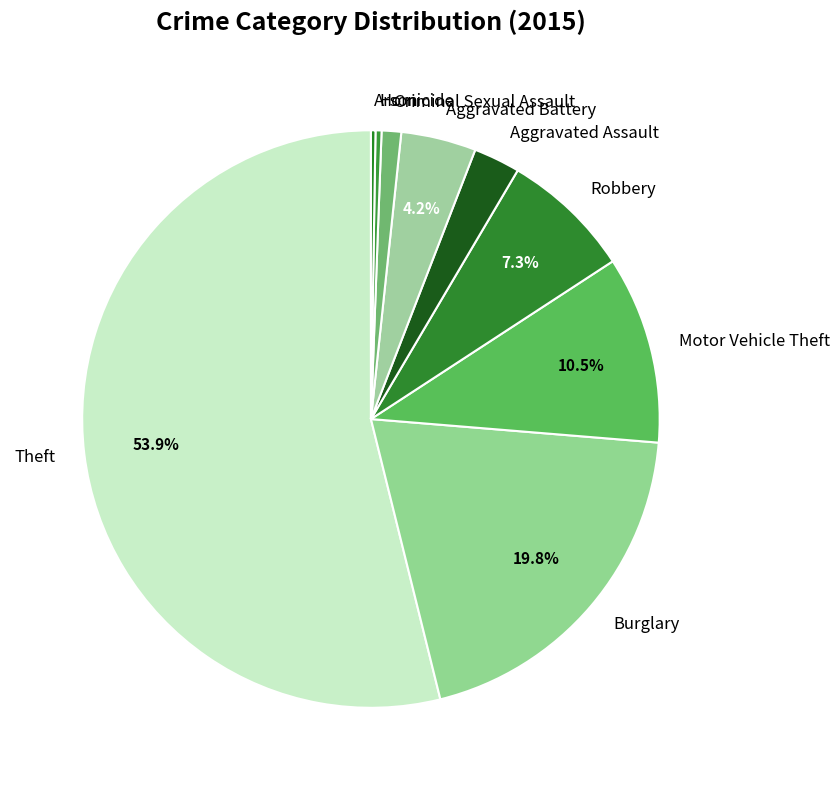

Which slice is the largest?

Theft